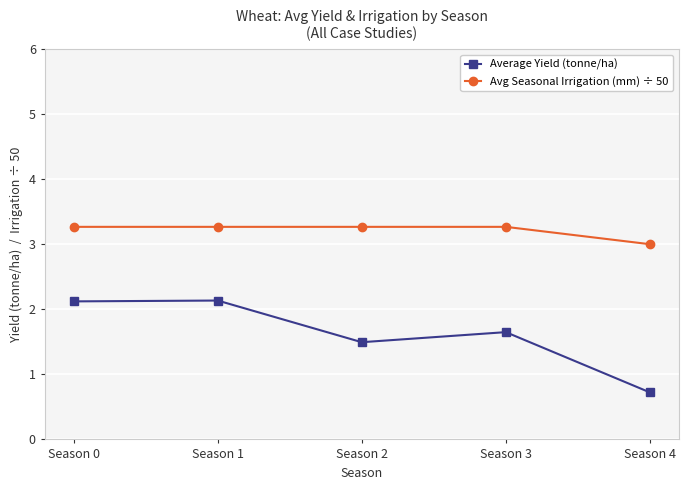

What is the value of the Avg Seasonal Irrigation (mm) ÷ 50 point at the 4th from the left?

3.3